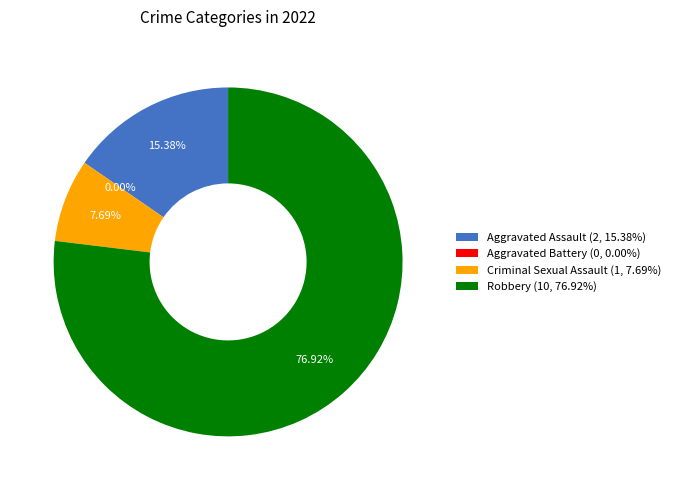

To the nearest percent, what is the difference between the Aggravated Battery and Criminal Sexual Assault slice percentages?

8%